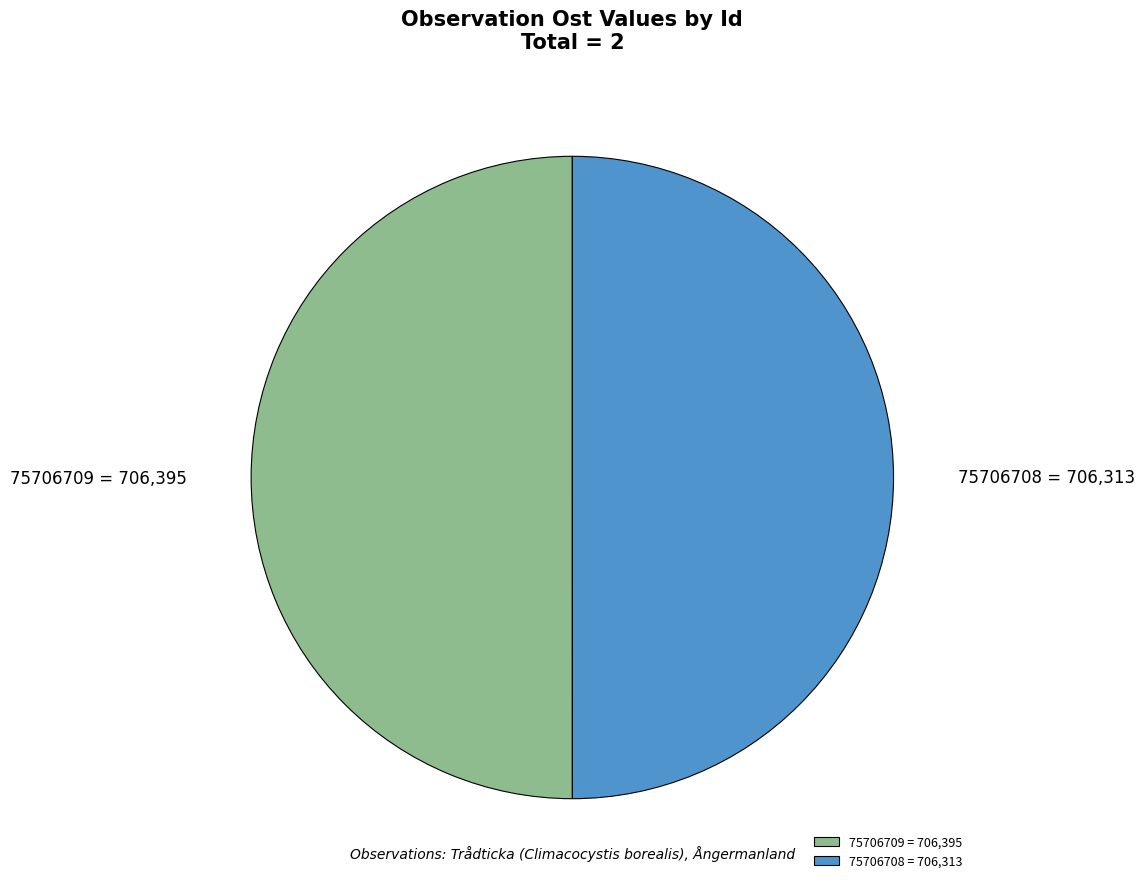

Do 75706708 = 706,313 and 75706709 = 706,395 together represent more than half of the pie?

Yes